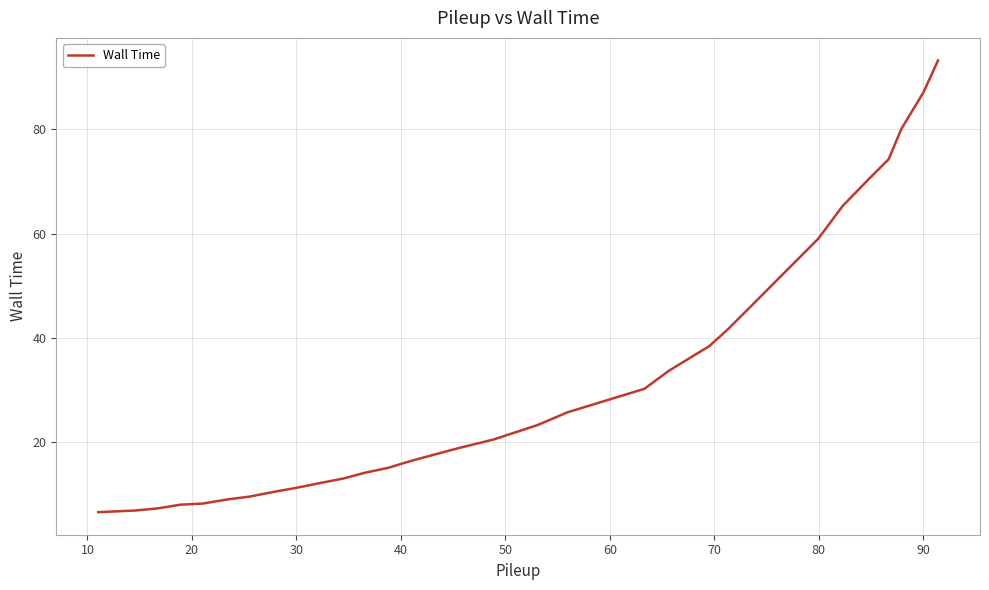

Does the chart display data point markers on the line(s)?

No